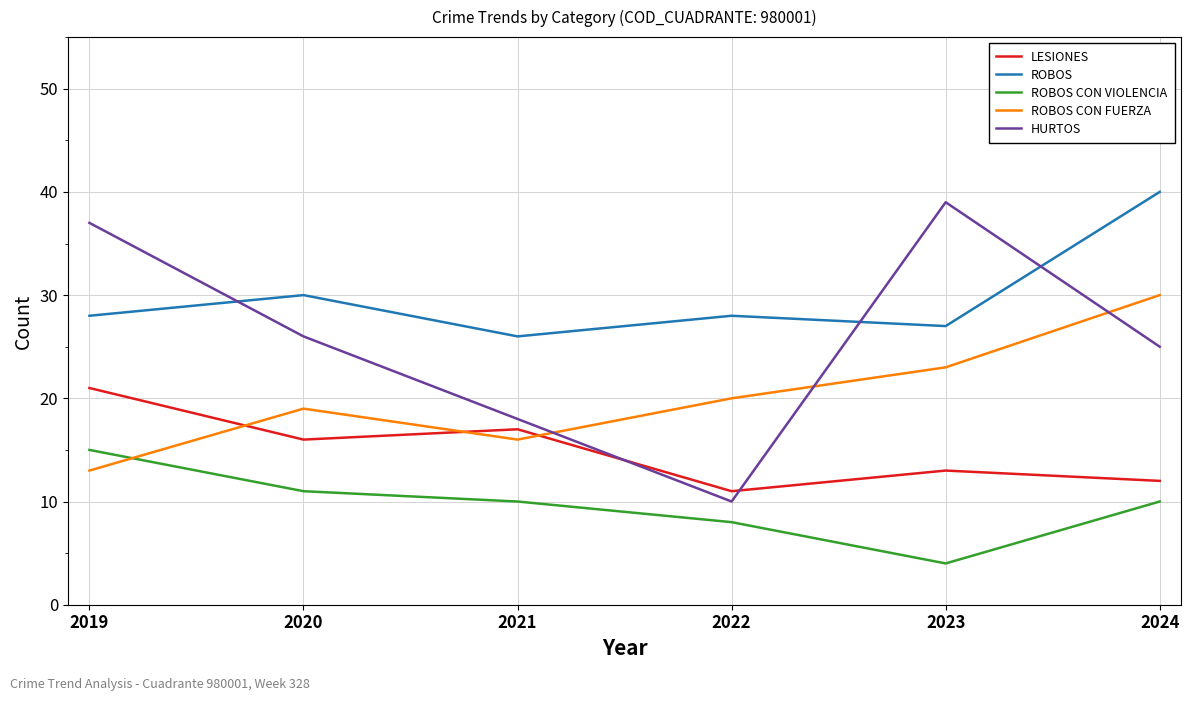

True or false: HURTOS has a value of 38 at 2024.

False